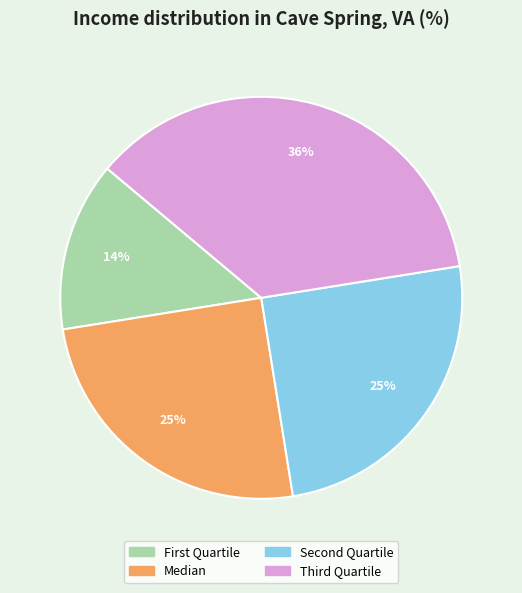

Which slice is the smallest?

First Quartile